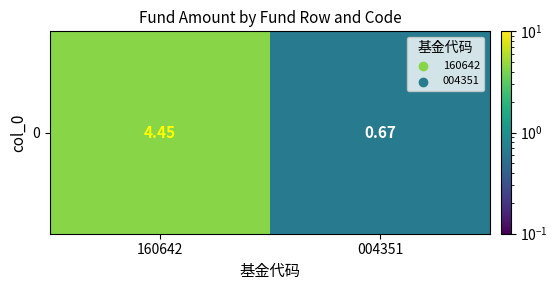

Reading right to left, list all the values displayed in this chart.

004351=0.7	160642=4.5